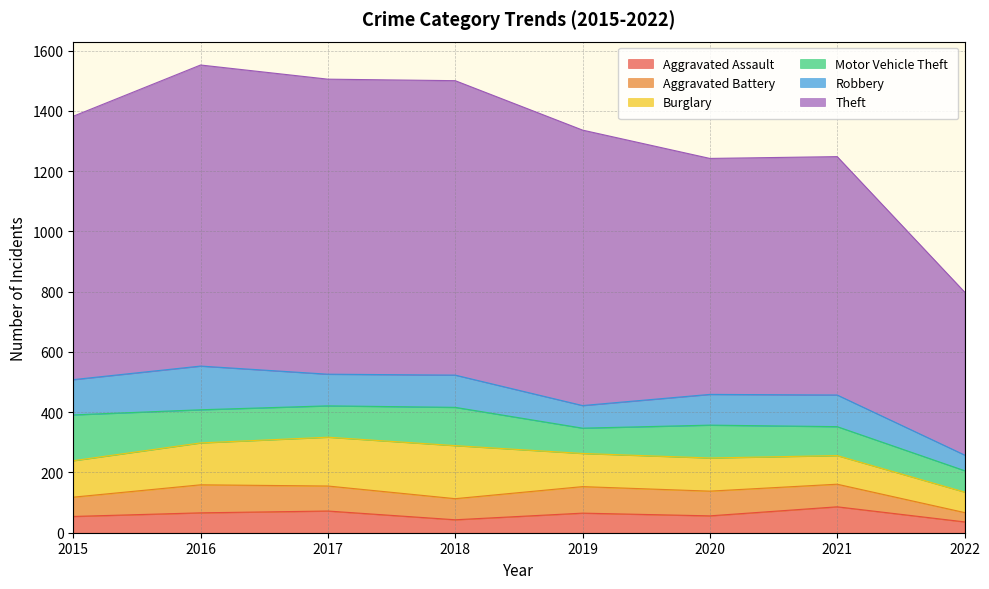

Is it true that Robbery equals 153 at 2020?

False